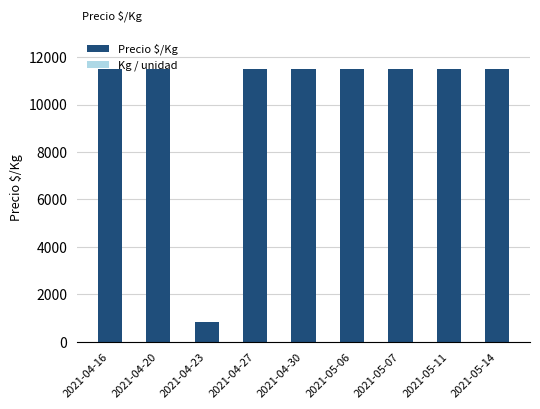

What is the highest value of the Precio $/Kg series?

11500